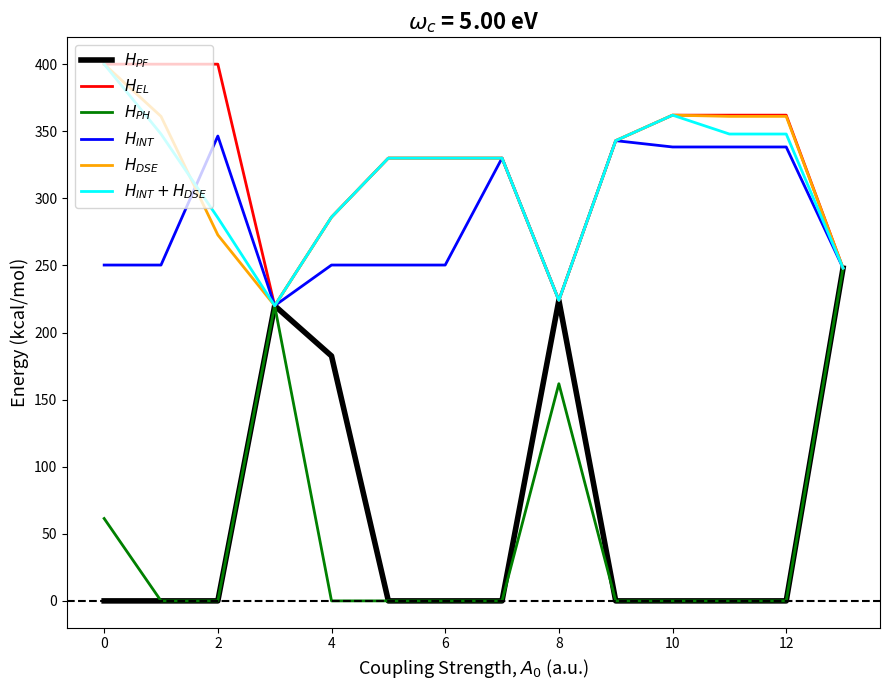

What are all the series names shown in the legend?

$H_{PF}$, $H_{EL}$, $H_{PH}$, $H_{INT}$, $H_{DSE}$, $H_{INT} + H_{DSE}$